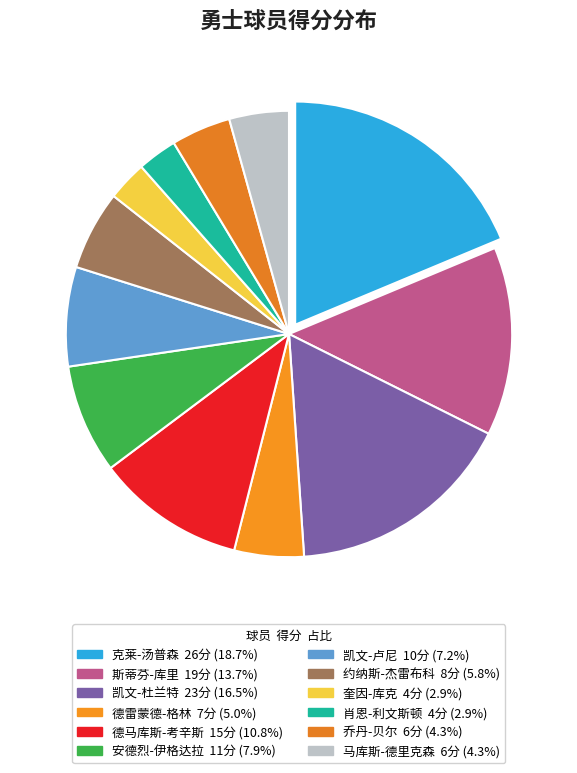

The 凯文-卢尼 slice represents 7% of the pie. True or false?

True